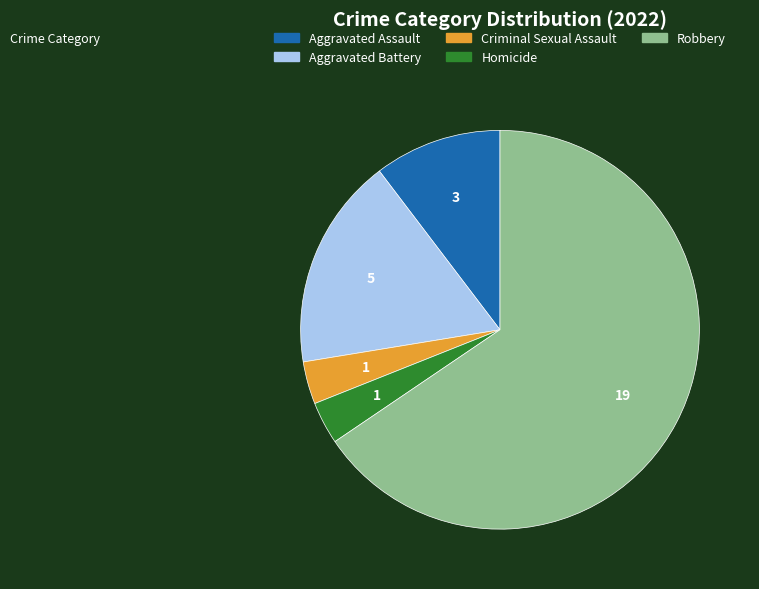

Which has a higher value, Aggravated Assault or Robbery?

Robbery